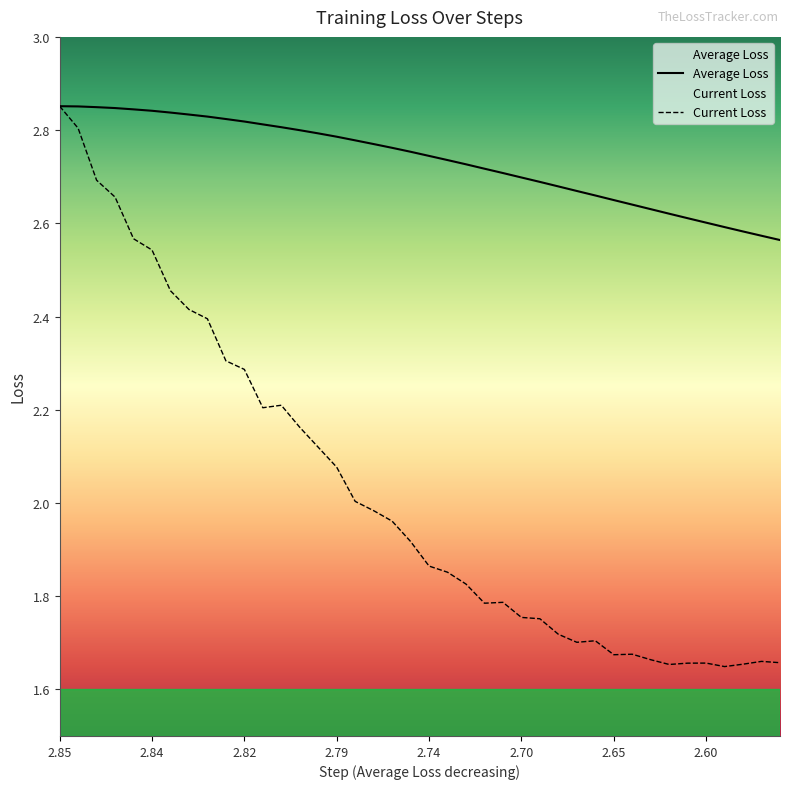

At which category is the sum across all series the highest?

2.85